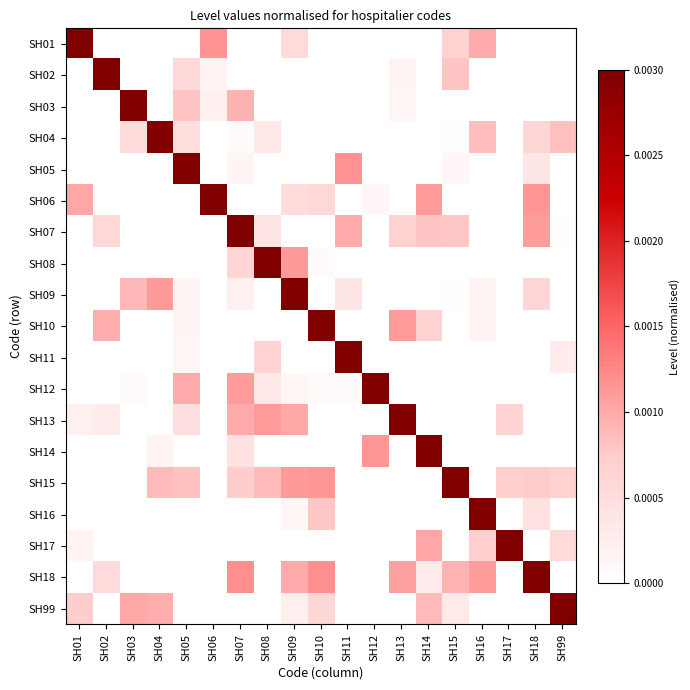

At which category is the sum across all series the highest?

SH07